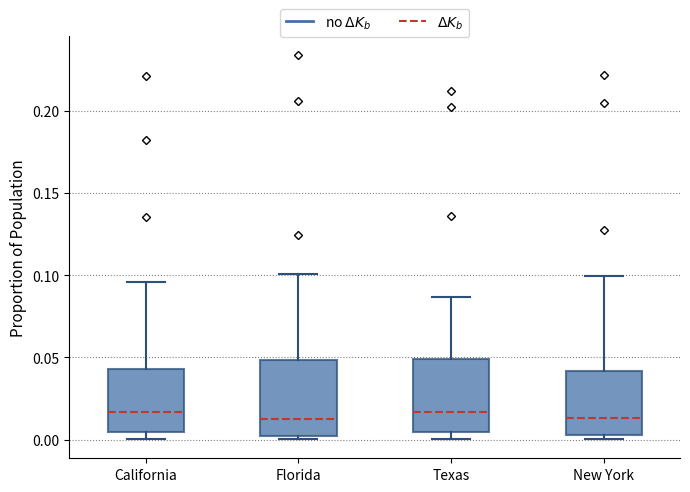

Reading left to right, transcribe this box plot: for each box, give where its median line is, the range the box spans, and where its two whiskers end, as read against the y-axis. The values are not printed on the chart, so give them approximately, as read against the axis.

California: median 0.015, box 0.005 to 0.045, whiskers 0.000 to 0.095
Florida: median 0.015, box 0.000 to 0.050, whiskers 0.000 (just below the box's lower edge) to 0.100
Texas: median 0.015, box 0.005 to 0.050, whiskers 0.000 to 0.085
New York: median 0.015, box 0.005 to 0.040, whiskers 0.000 to 0.100